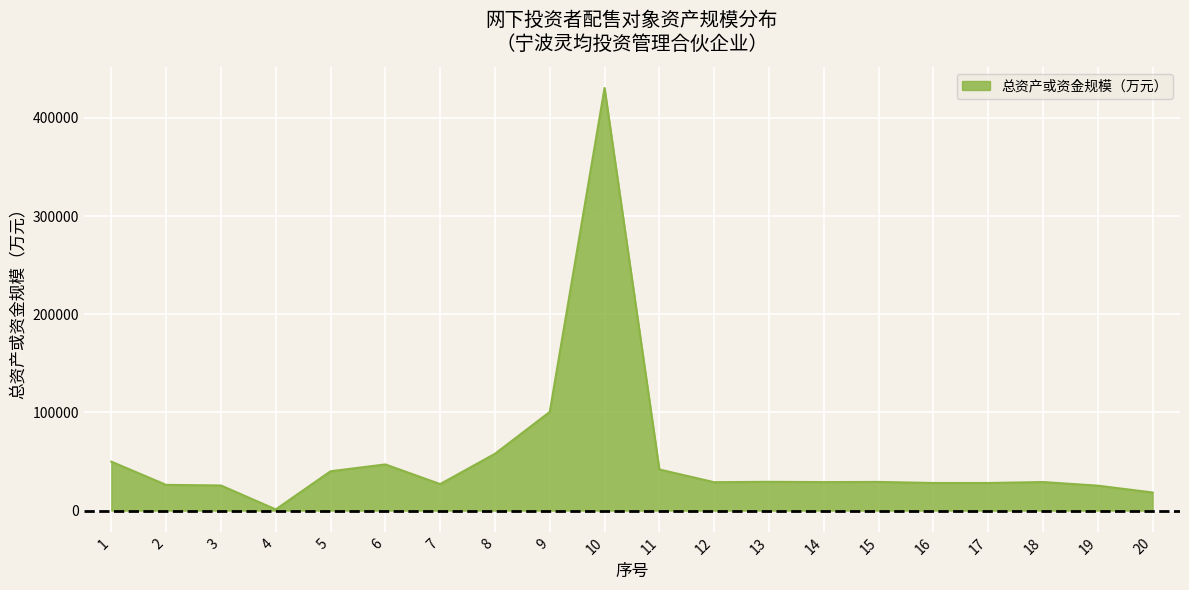

What is the ratio of the value at 14 to the value at 7?

1.1